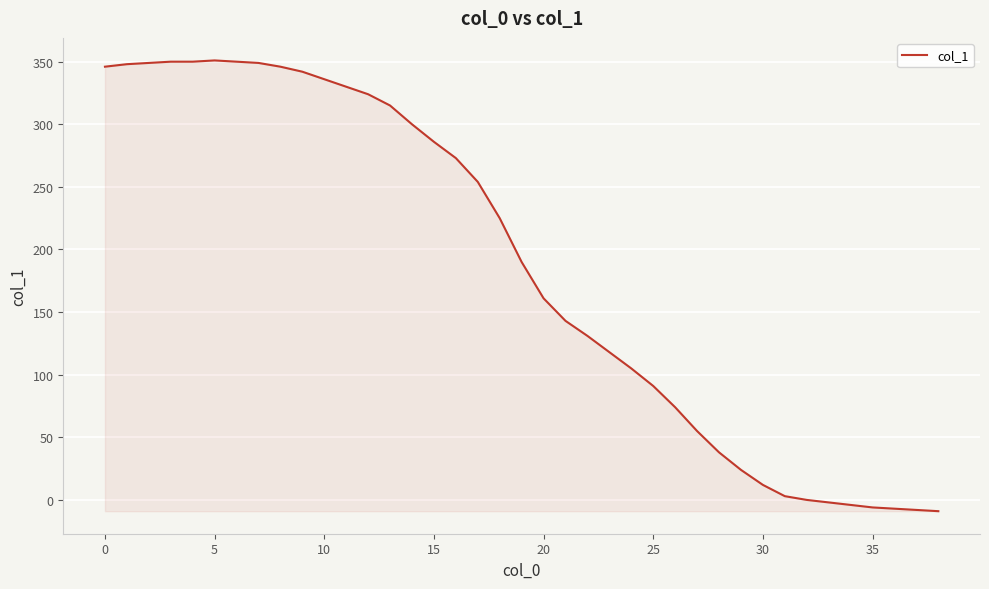

What is the maximum value shown in the chart?

351